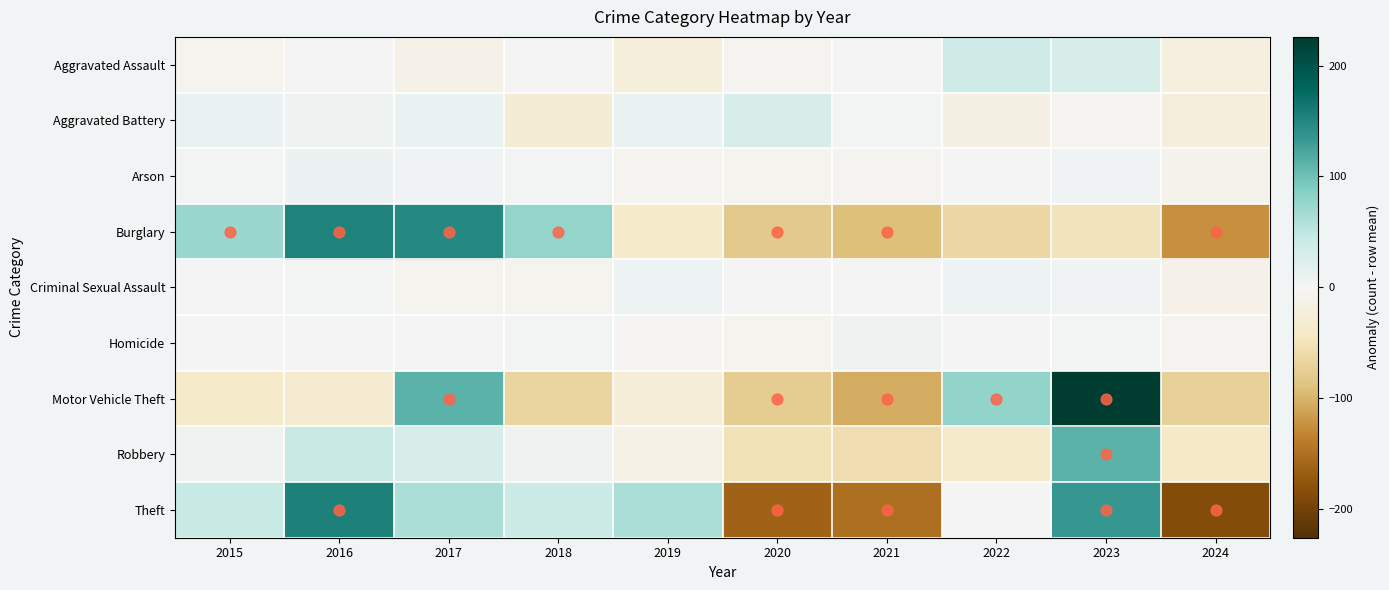

Reading left to right, list all the values displayed in this chart.

Aggravated Assault: -6.6	1.4	-11.6	-1.6	-24.6	-3.6	-1.6	37.4	29.4	-18.6
Aggravated Battery: 11.4	5.4	11.4	-29.6	11.4	28.4	3.4	-15.6	-4.6	-21.6
Arson: 2.8	9.8	3.8	1.8	-5.2	-6.2	-4.2	0.8	4.8	-8.2
Burglary: 73.1	152.1	148.1	76.1	-37.9	-80.9	-90.9	-64.9	-50.9	-123.9
Criminal Sexual Assault: 1.6	2.6	-6.4	-5.4	7.6	0.6	-0.4	7.6	3.6	-11.4
Homicide: 1.4	-0.6	0.4	2.4	-2.6	-5.6	5.4	1.4	2.4	-4.6
Motor Vehicle Theft: -37.1	-33.1	112.9	-67.1	-25.1	-77.1	-105.1	77.9	225.9	-72.1
Robbery: 5.7	45.7	29.7	6.7	-13.3	-51.3	-57.3	-37.3	111.7	-40.3
Theft: 45.3	155.3	63.3	39.3	62.3	-162.7	-150.7	-1.7	135.3	-185.7